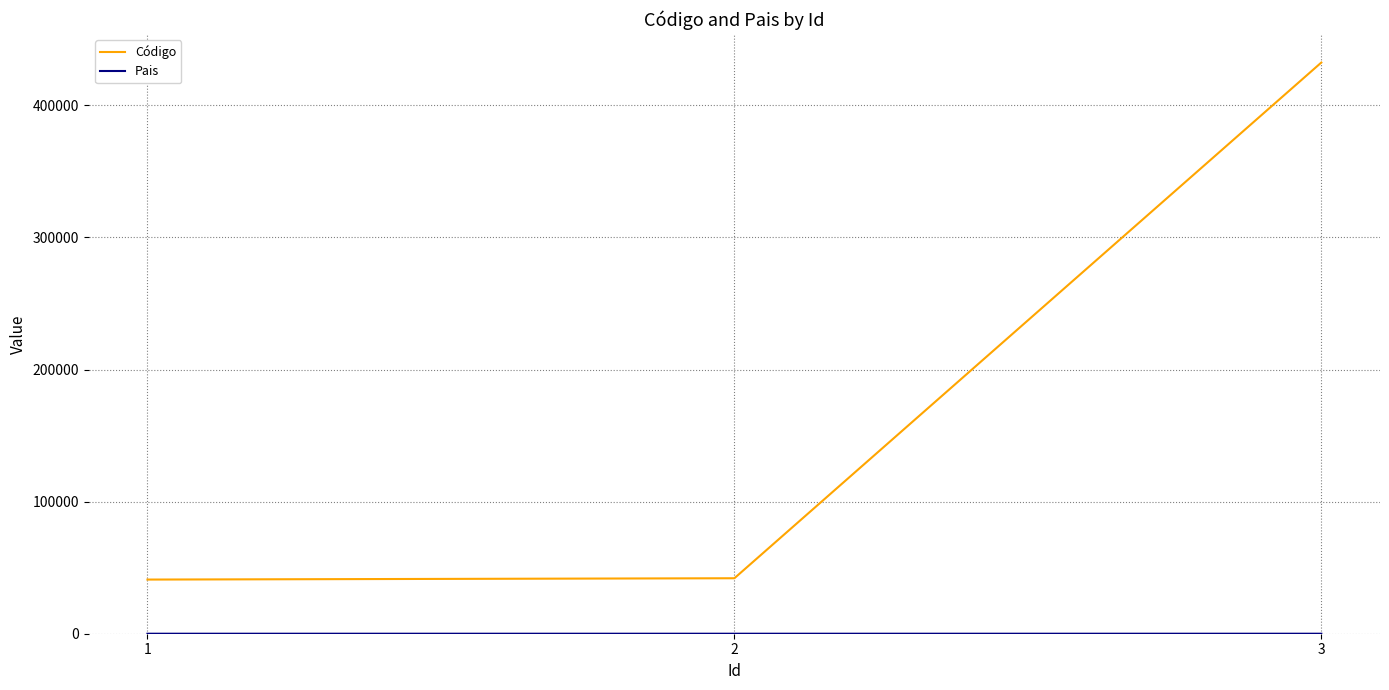

How many values in the Código series are below 42000?

1